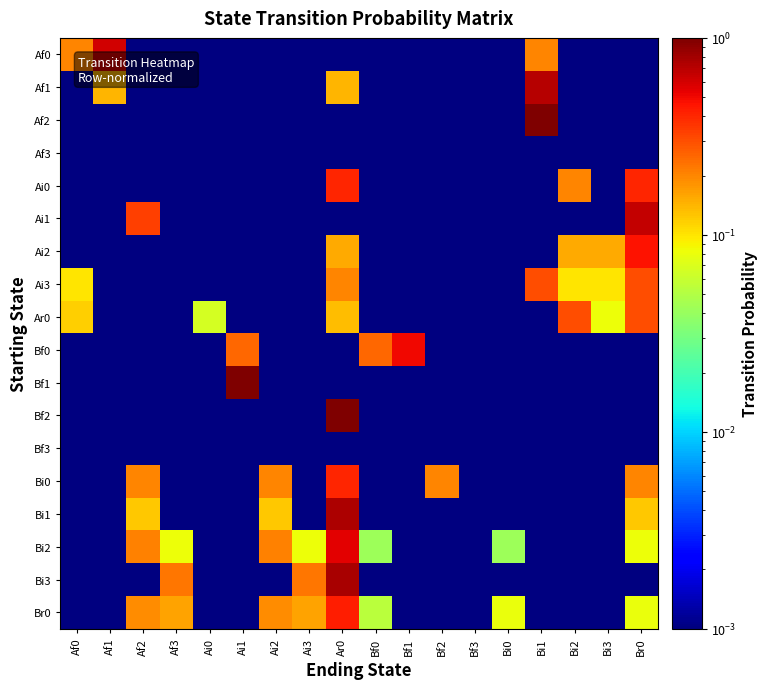

Between Ar0 and Ai0, which is larger?

Ai0